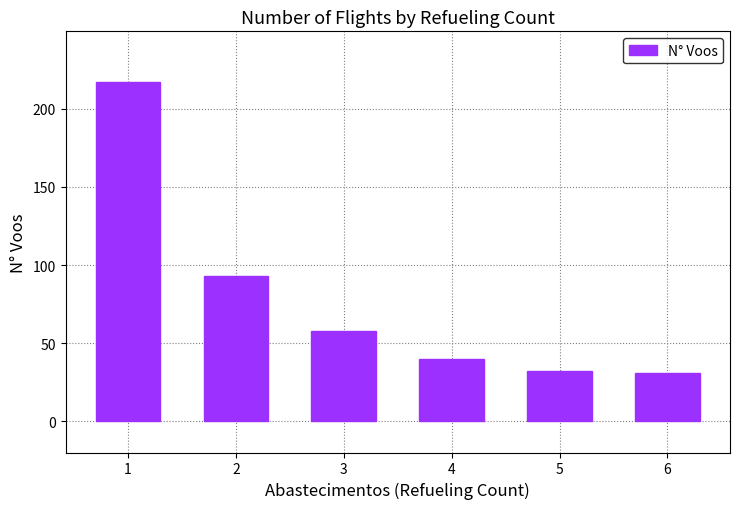

True or false: the data shows 9 at 4.

False